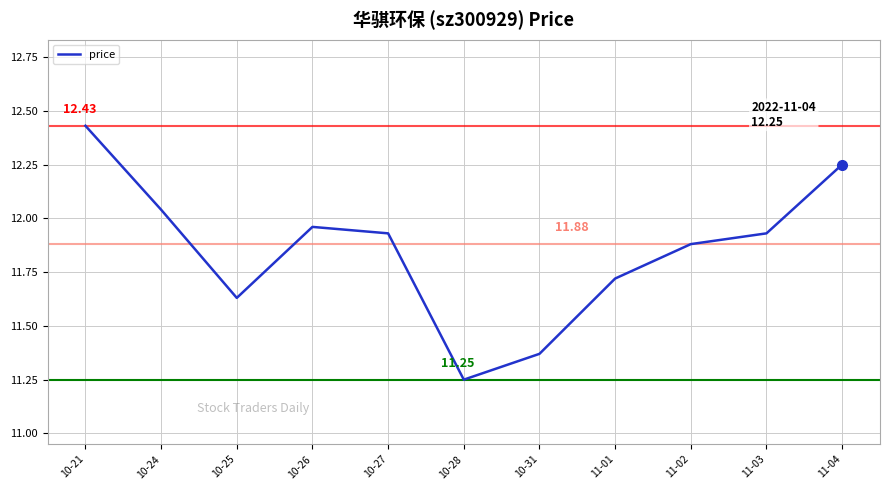

Approximately how many times larger is the value at 11-04 compared to 10-26?

1.0